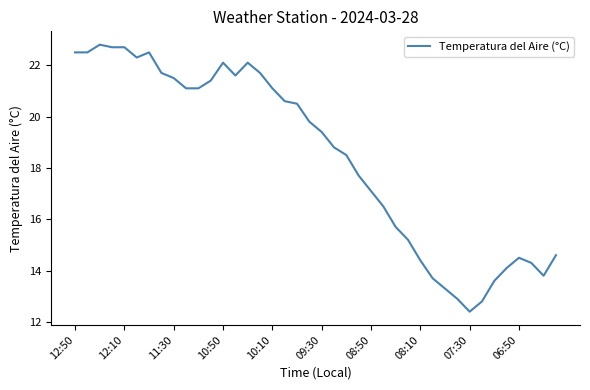

What is the maximum value shown in the chart?

22.8